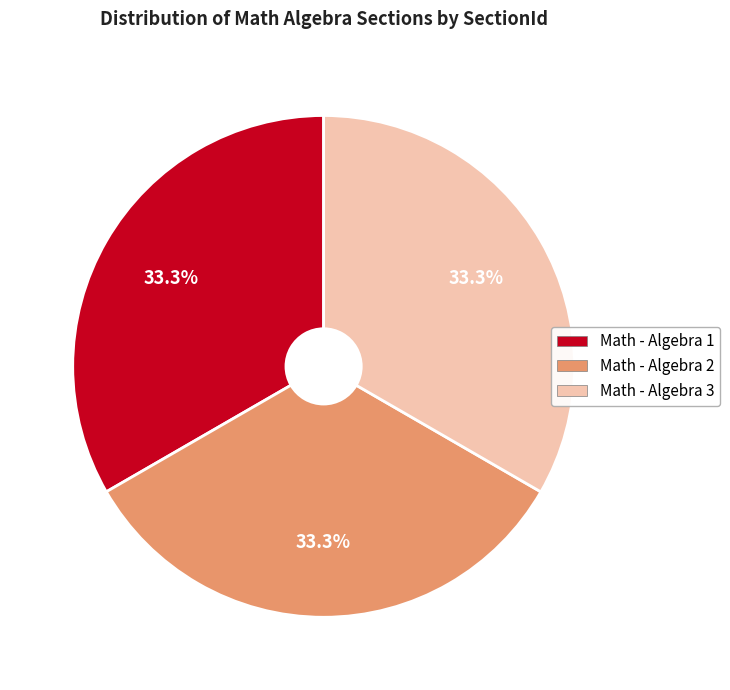

Is Math - Algebra 2 the majority of the pie?

No